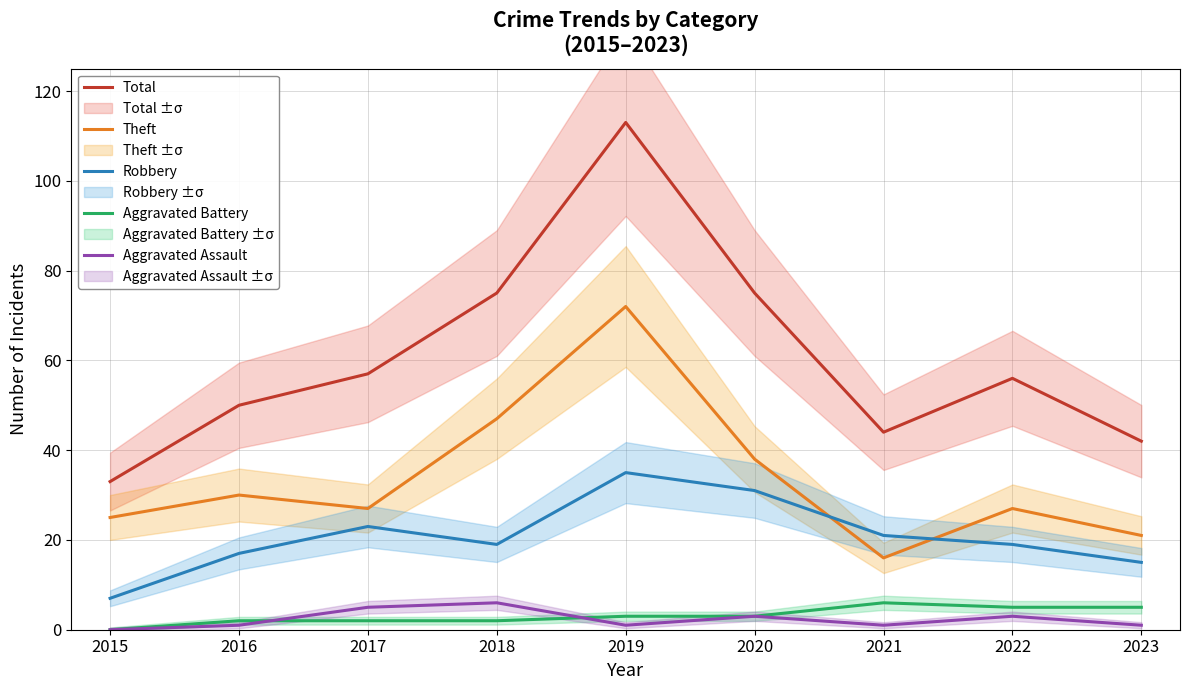

True or false: Total has a value of 50 at 2016.

True